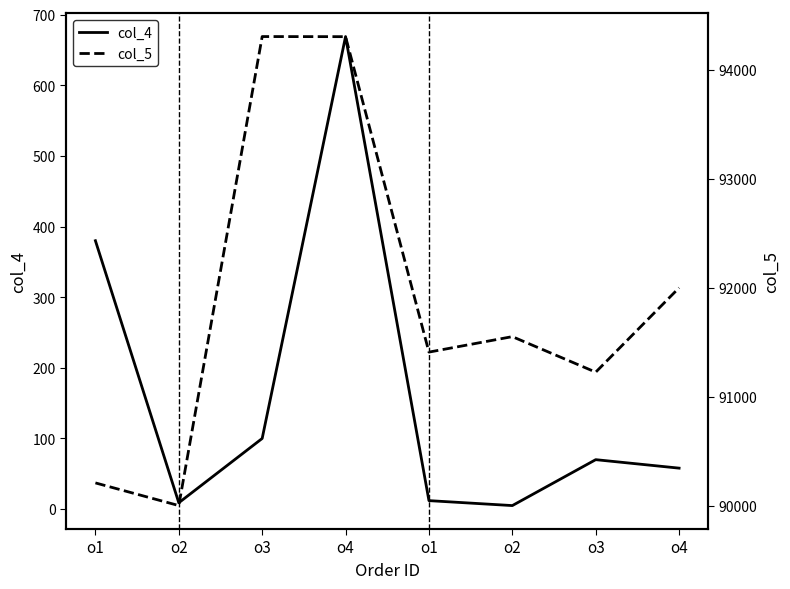

Read the col_4 value at o2.

5.0